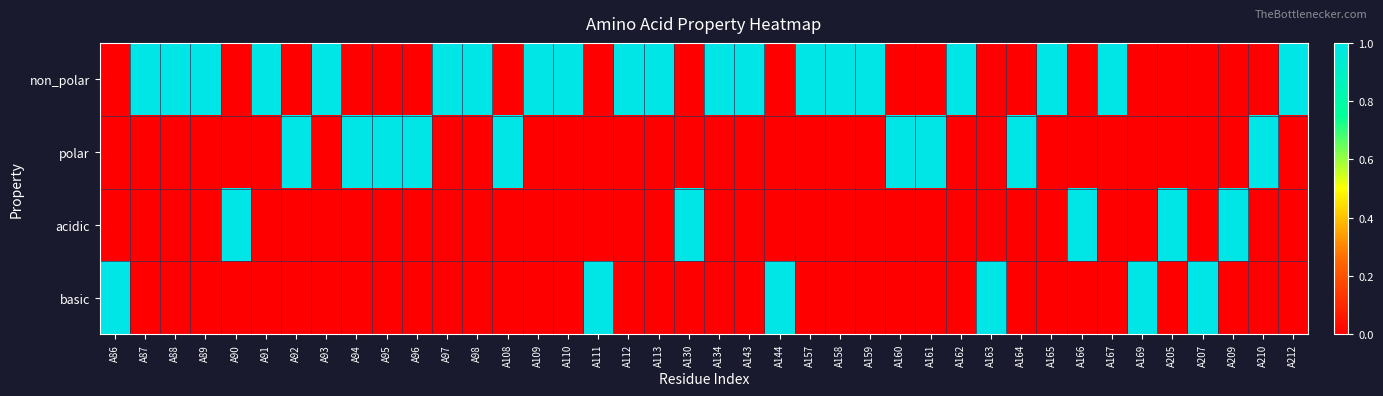

At which category is the sum across all series the highest?

A86